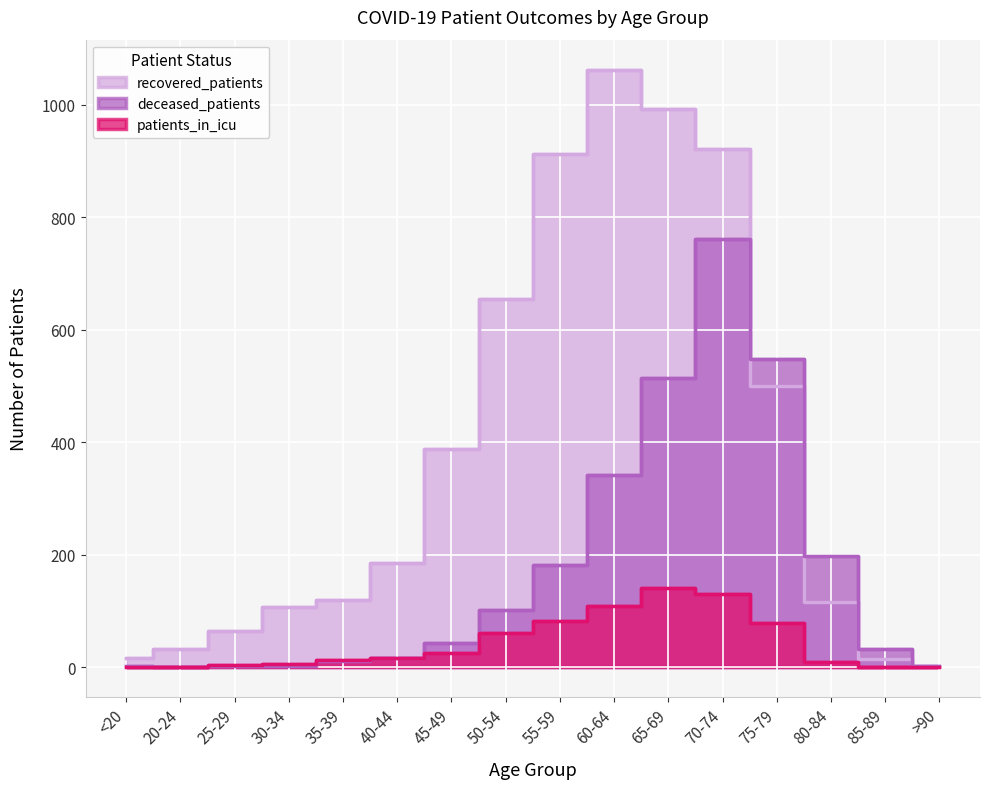

Rank the series at 60-64 from lowest to highest value.

patients_in_icu, deceased_patients, recovered_patients